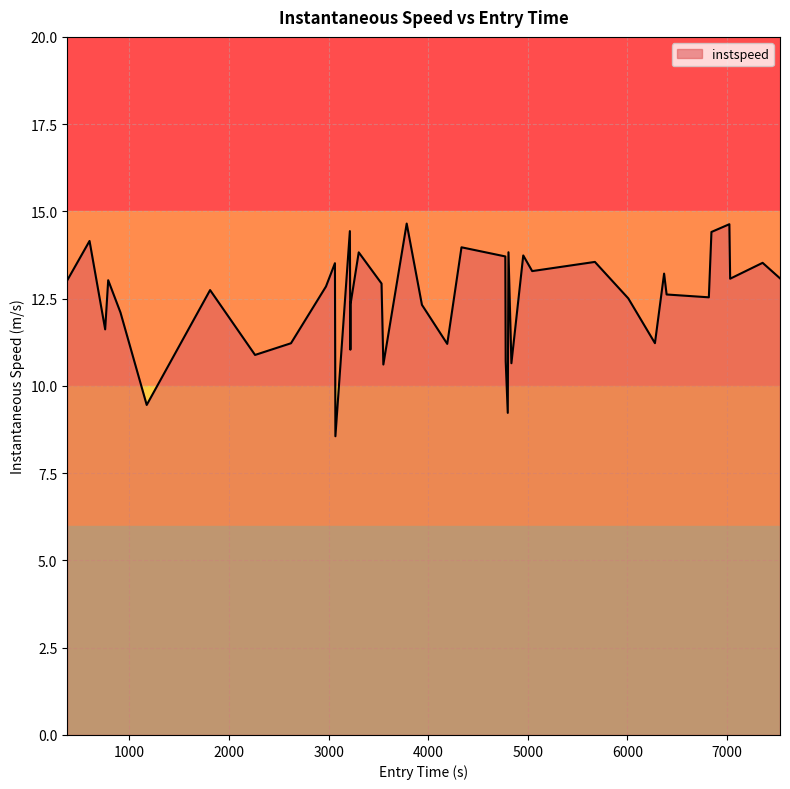

What is the maximum value shown in the chart?

14.7